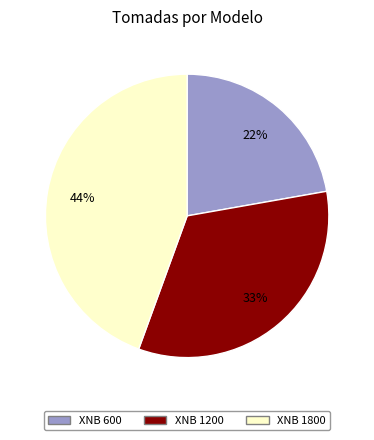

Count the number of slices in the pie.

3